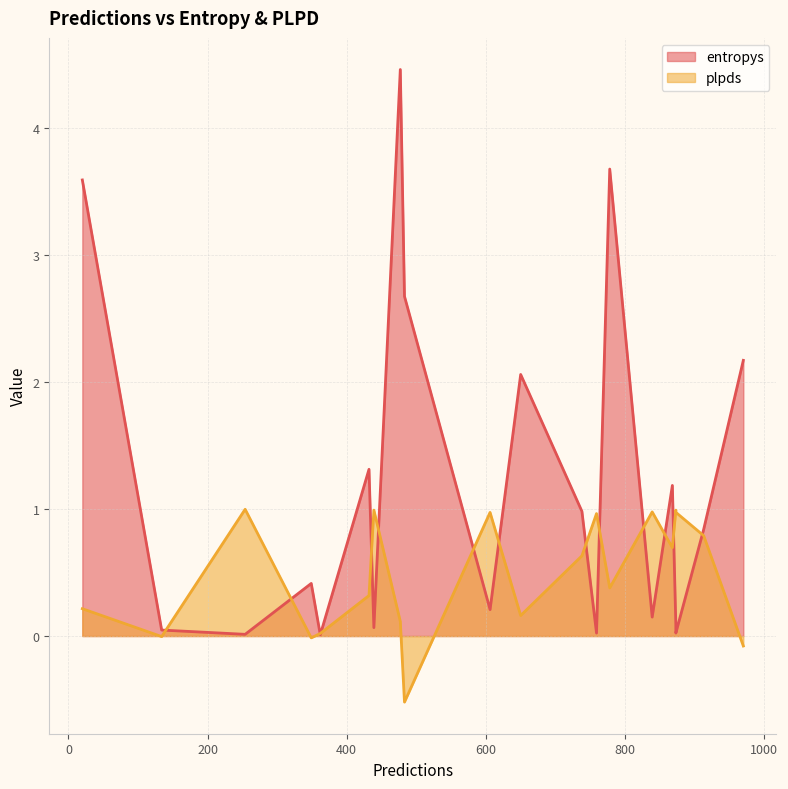

At which label does plpds reach its peak?

254